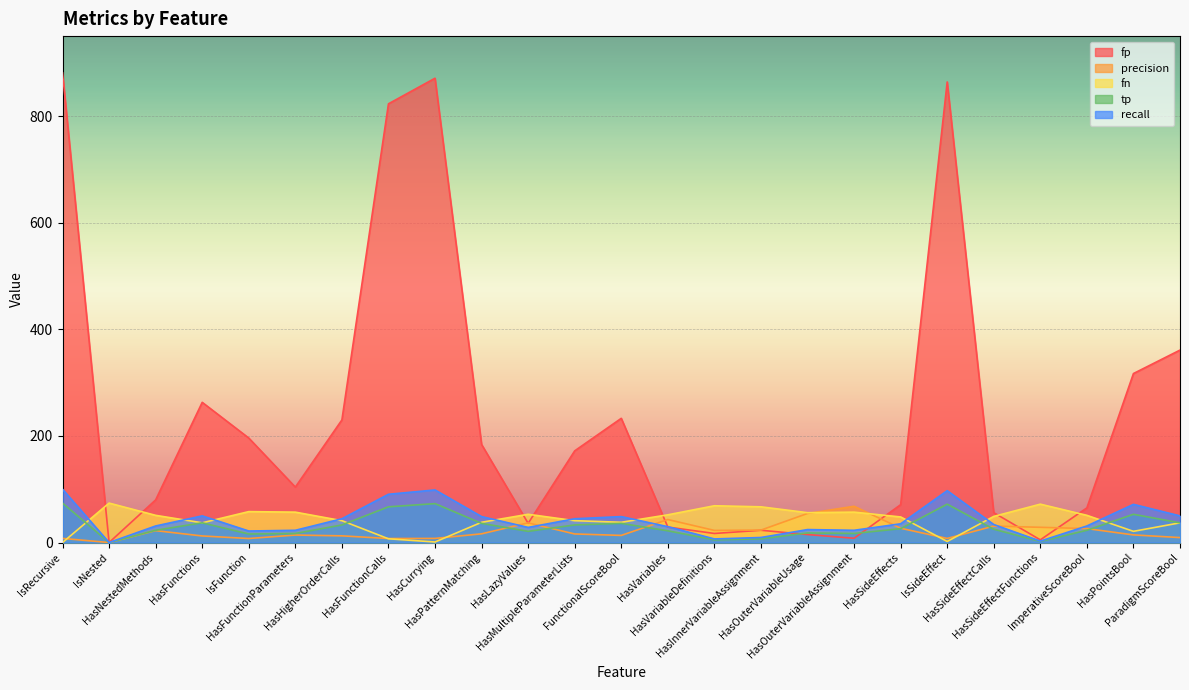

Read the tp value at HasInnerVariableAssignment.

7.0